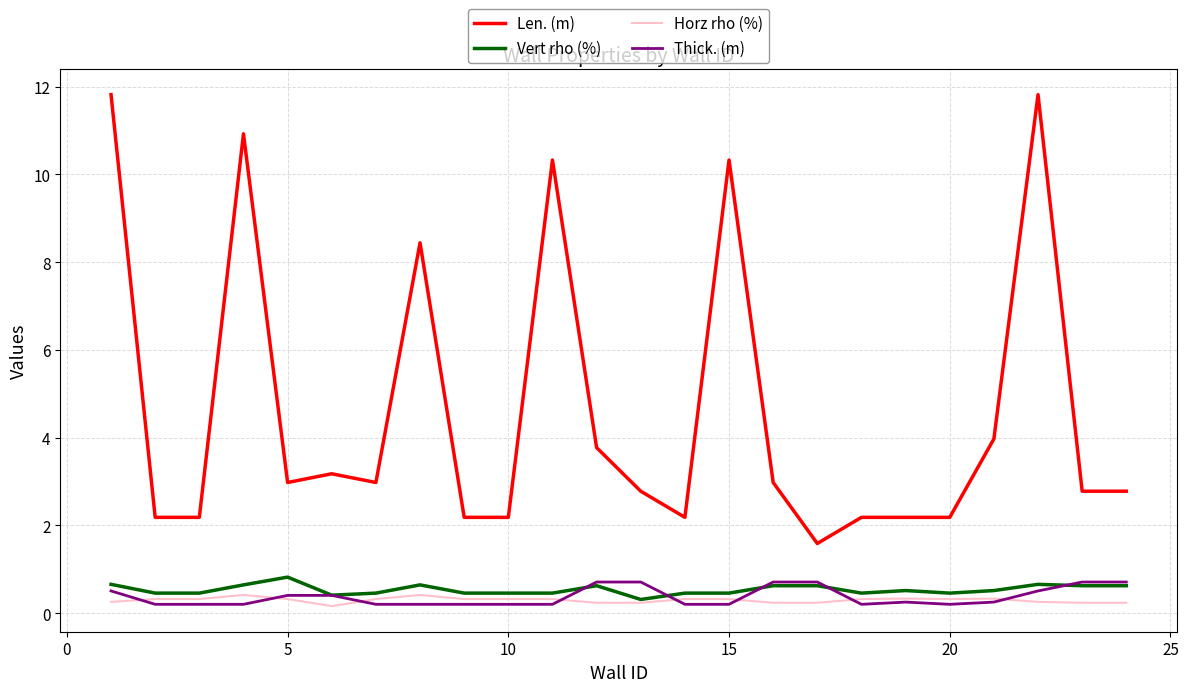

What is the minimum value for Len. (m)?

1.6